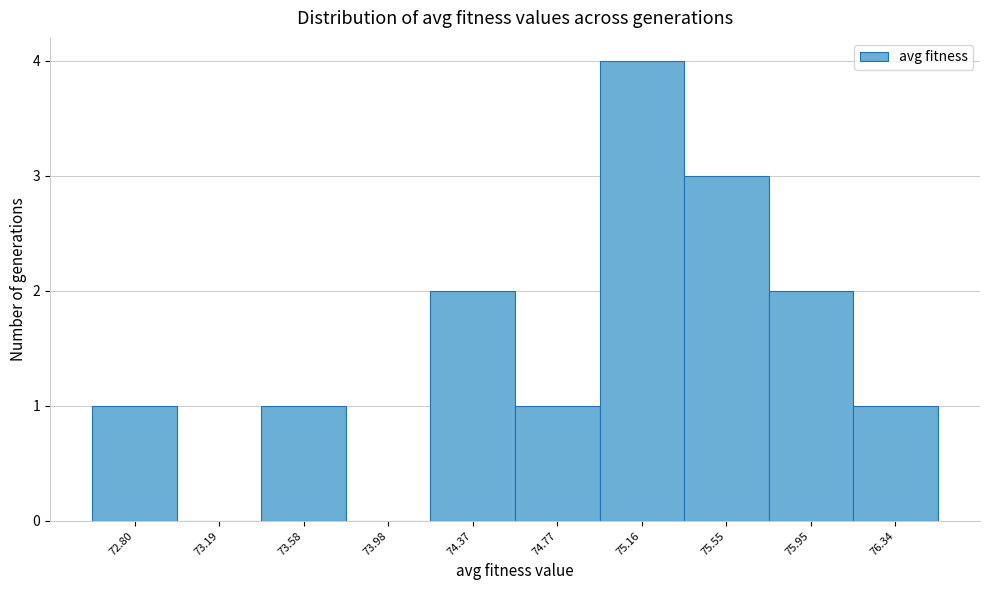

Reading left to right, list every bar in this chart as the range it spans on the x-axis followed by its height. Neither the bar edges nor the heights are printed on the chart, so give them approximately, as read against the axes.

72.60 to 73.00: 1
73.00 to 73.40: 0
73.40 to 73.80: 1
73.80 to 74.20: 0
74.20 to 74.55: 2
74.55 to 74.95: 1
74.95 to 75.35: 4
75.35 to 75.75: 3
75.75 to 76.15: 2
76.15 to 76.55: 1